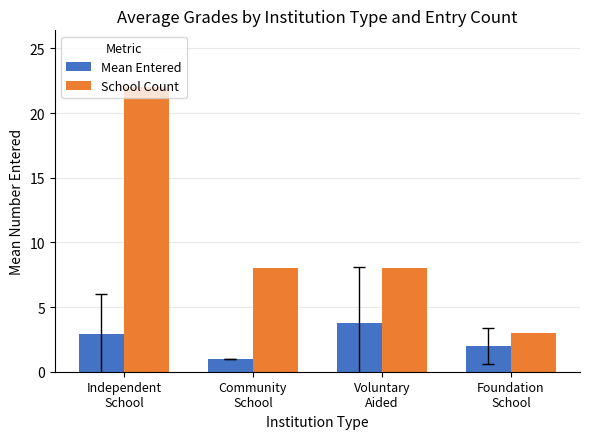

What is the highest value of the Mean Entered series?

3.8